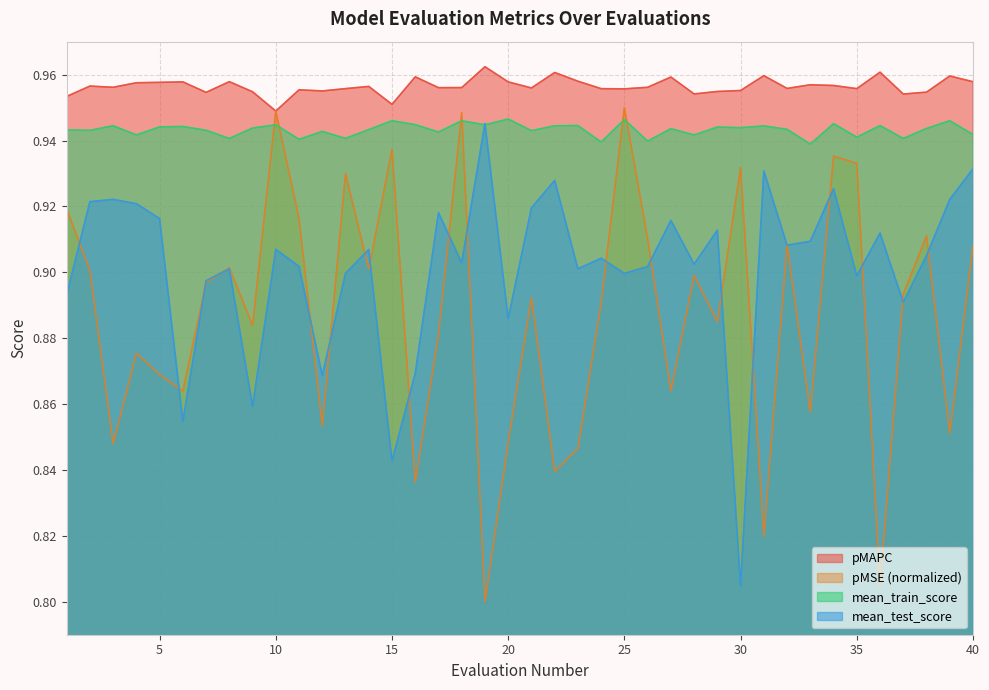

True or false: mean_test_score has a value of 0.9 at 12.

True